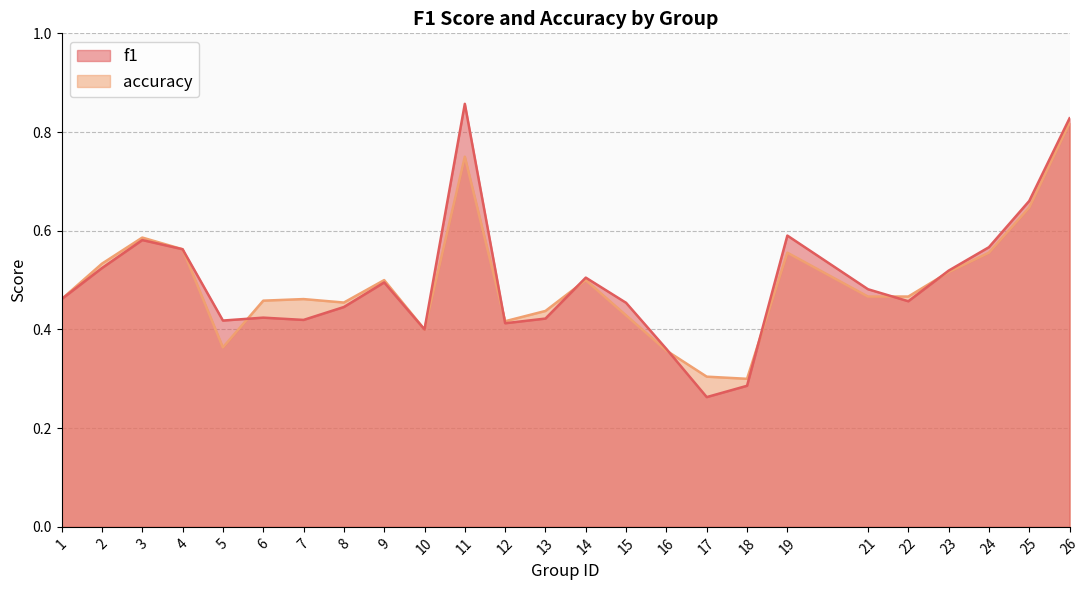

True or false: f1 and accuracy cross at least once.

True